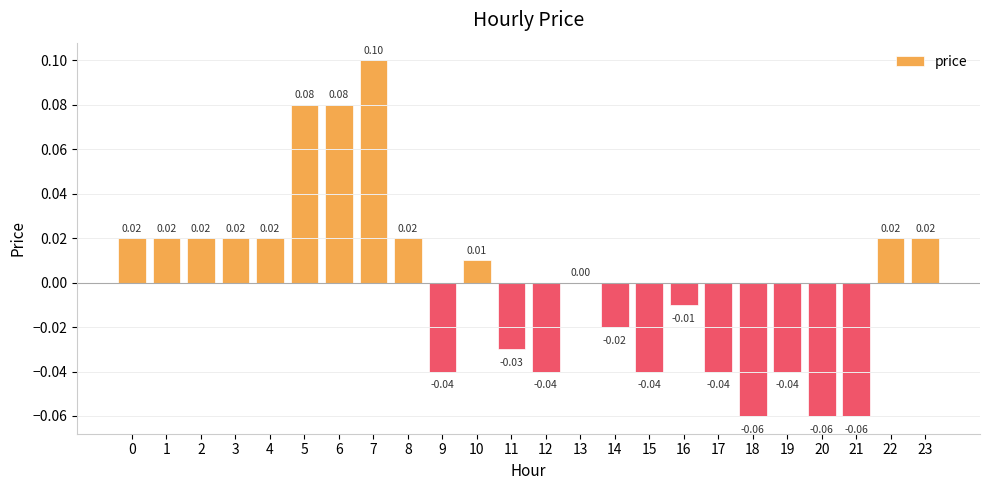

At which category does the chart reach its peak across all series?

7